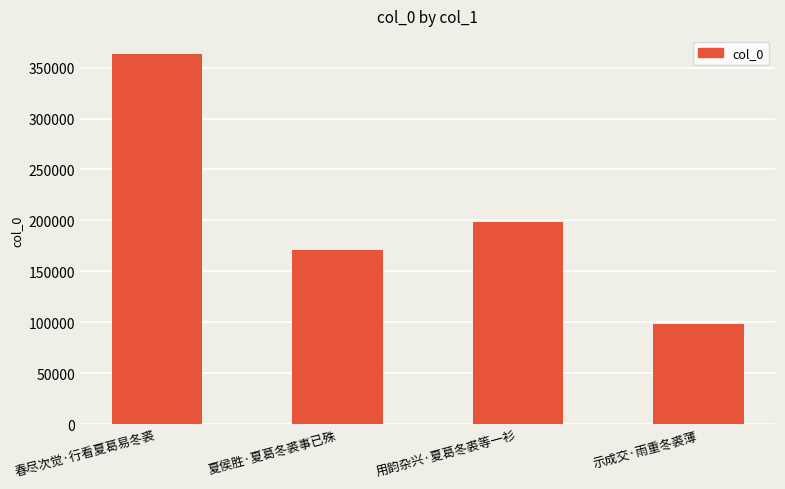

What is the difference between the maximum and minimum values?

264982